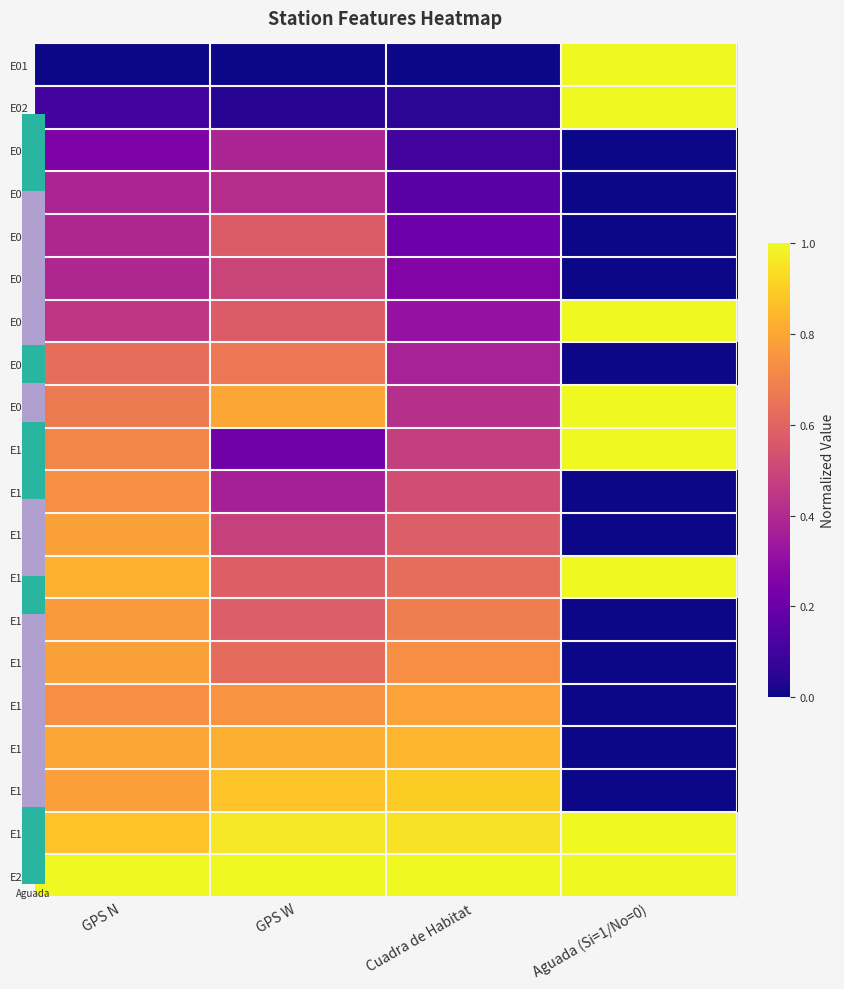

Reading left to right, extract all data points from this chart.

E01: GPS N=0.0	GPS W=0.0	Cuadra de Habitat=0.0	Aguada (Si=1/No=0)=1.0
E02: GPS N=0.1	GPS W=0.0	Cuadra de Habitat=0.1	Aguada (Si=1/No=0)=1.0
E03: GPS N=0.3	GPS W=0.4	Cuadra de Habitat=0.1	Aguada (Si=1/No=0)=0.0
E04: GPS N=0.4	GPS W=0.4	Cuadra de Habitat=0.2	Aguada (Si=1/No=0)=0.0
E05: GPS N=0.4	GPS W=0.6	Cuadra de Habitat=0.2	Aguada (Si=1/No=0)=0.0
E06: GPS N=0.4	GPS W=0.5	Cuadra de Habitat=0.3	Aguada (Si=1/No=0)=0.0
E07: GPS N=0.4	GPS W=0.6	Cuadra de Habitat=0.3	Aguada (Si=1/No=0)=1.0
E08: GPS N=0.6	GPS W=0.7	Cuadra de Habitat=0.4	Aguada (Si=1/No=0)=0.0
E09: GPS N=0.7	GPS W=0.8	Cuadra de Habitat=0.4	Aguada (Si=1/No=0)=1.0
E10: GPS N=0.7	GPS W=0.2	Cuadra de Habitat=0.5	Aguada (Si=1/No=0)=1.0
E11: GPS N=0.7	GPS W=0.4	Cuadra de Habitat=0.5	Aguada (Si=1/No=0)=0.0
E12: GPS N=0.8	GPS W=0.5	Cuadra de Habitat=0.6	Aguada (Si=1/No=0)=0.0
E13: GPS N=0.8	GPS W=0.6	Cuadra de Habitat=0.6	Aguada (Si=1/No=0)=1.0
E14: GPS N=0.8	GPS W=0.6	Cuadra de Habitat=0.7	Aguada (Si=1/No=0)=0.0
E15: GPS N=0.8	GPS W=0.6	Cuadra de Habitat=0.7	Aguada (Si=1/No=0)=0.0
E16: GPS N=0.7	GPS W=0.7	Cuadra de Habitat=0.8	Aguada (Si=1/No=0)=0.0
E17: GPS N=0.8	GPS W=0.8	Cuadra de Habitat=0.8	Aguada (Si=1/No=0)=0.0
E18: GPS N=0.8	GPS W=0.9	Cuadra de Habitat=0.9	Aguada (Si=1/No=0)=0.0
E19: GPS N=0.9	GPS W=1.0	Cuadra de Habitat=0.9	Aguada (Si=1/No=0)=1.0
E20: GPS N=1.0	GPS W=1.0	Cuadra de Habitat=1.0	Aguada (Si=1/No=0)=1.0